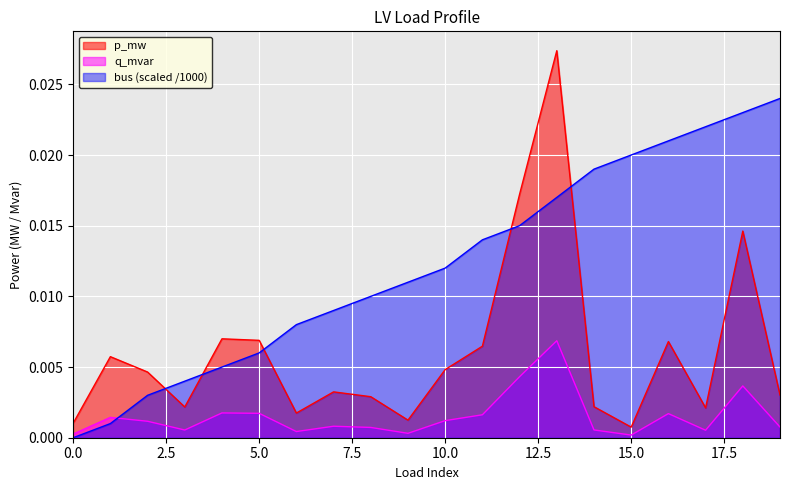

Rank the series by their maximum value, from lowest to highest.

q_mvar, bus (scaled /1000), p_mw